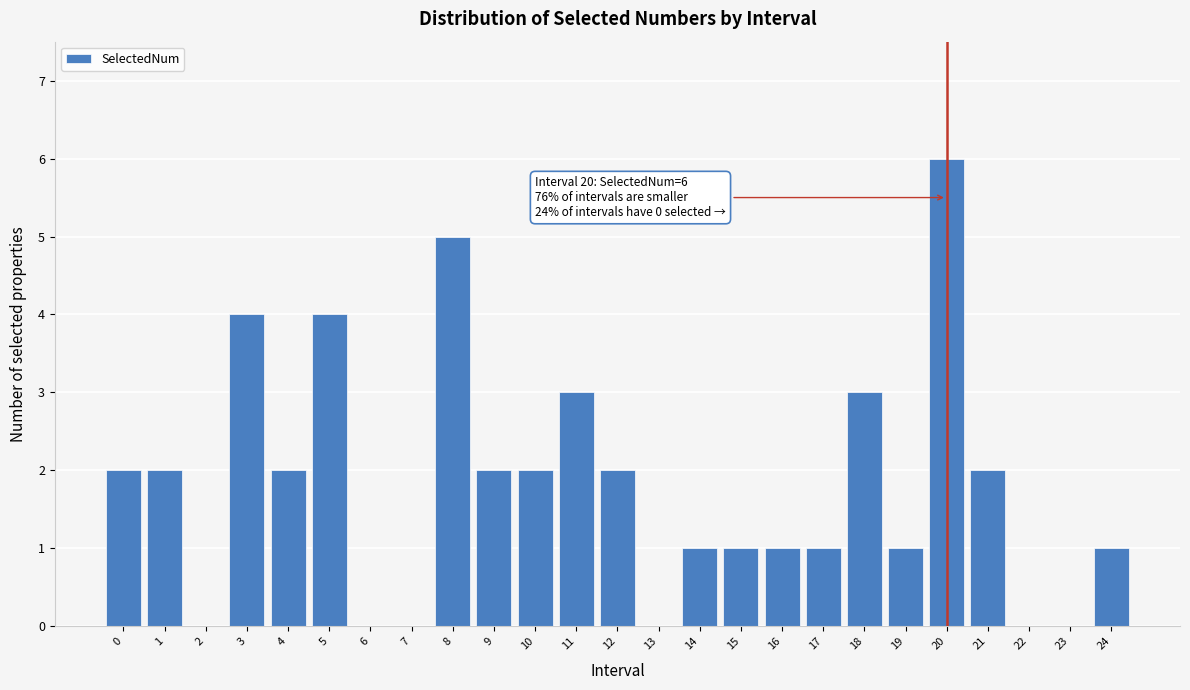

Reading right to left, transcribe all the data shown in this chart.

24=1	23=0	22=0	21=2	20=6	19=1	18=3	17=1	16=1	15=1	14=1	13=0	12=2	11=3	10=2	9=2	8=5	7=0	6=0	5=4	4=2	3=4	2=0	1=2	0=2